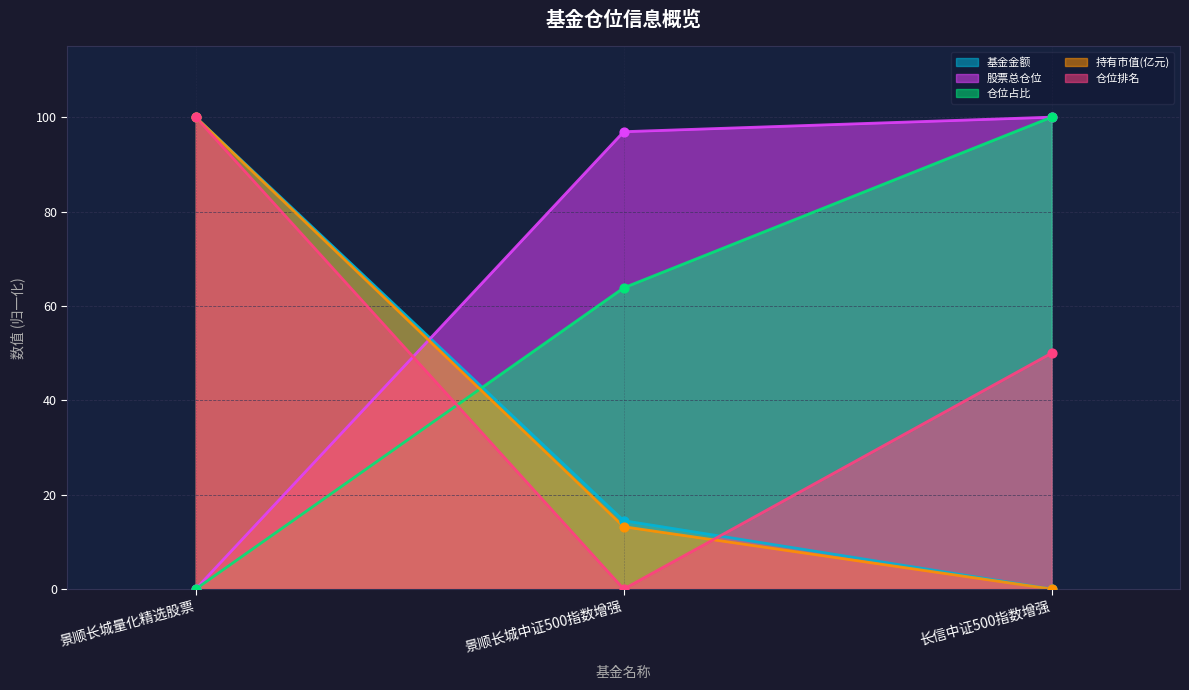

What are all the series names shown in the legend?

基金金额, 股票总仓位, 仓位占比, 持有市值(亿元), 仓位排名